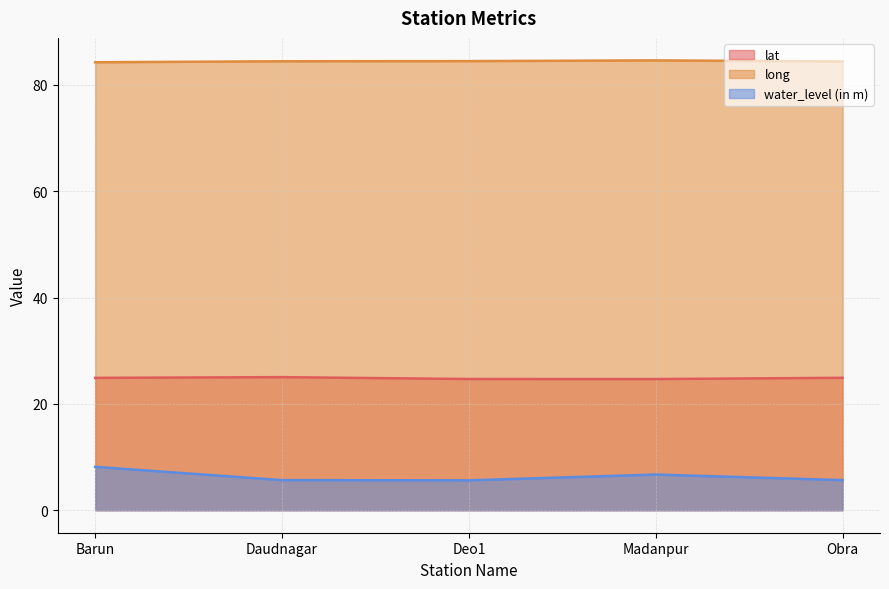

What is the difference between the second highest and second lowest values in the lat series?

0.2